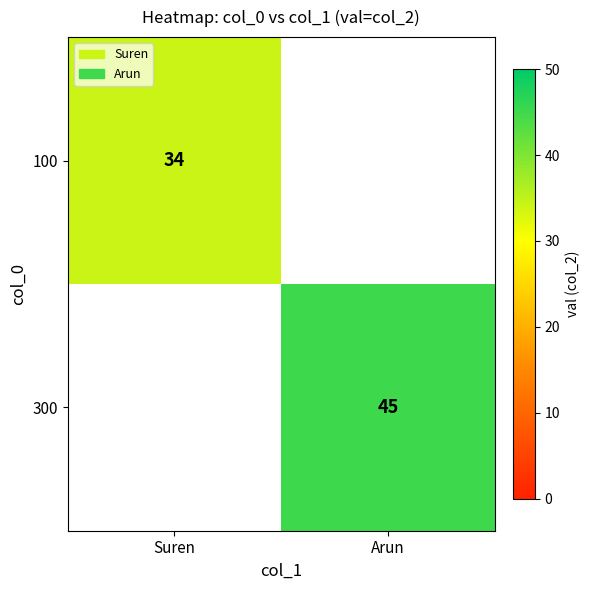

The value of 100 at Suren is 34. True or false?

True